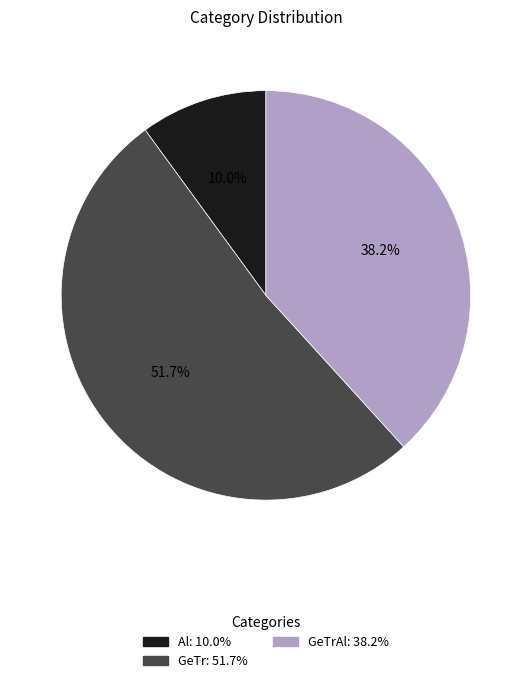

Do Al: 10.0% and GeTrAl: 38.2% together represent more than half of the pie?

No